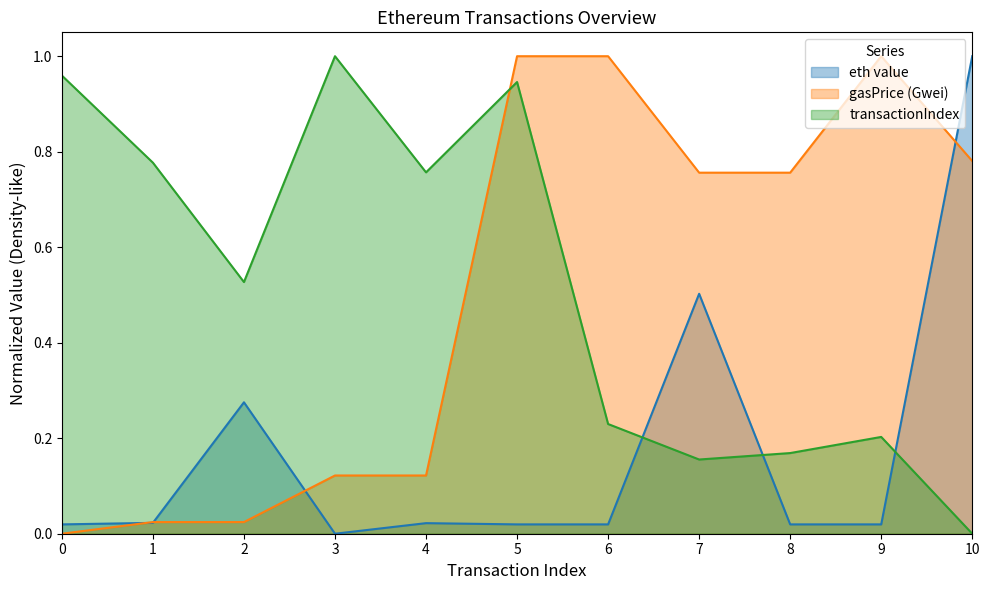

True or false: eth value has a value of 0.5 at 2.

False